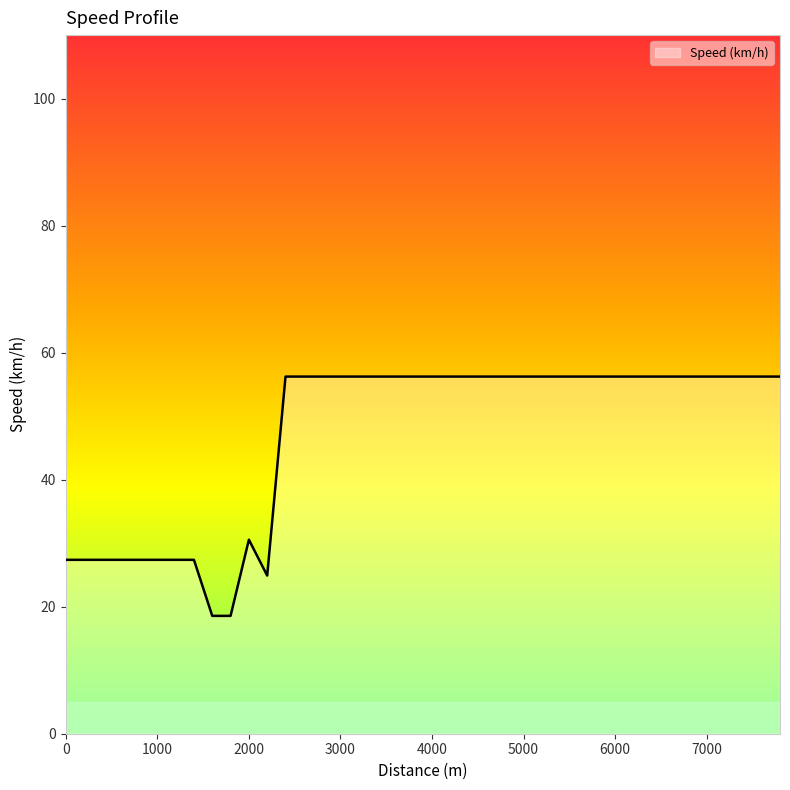

What is the difference between the maximum and minimum values?

37.7